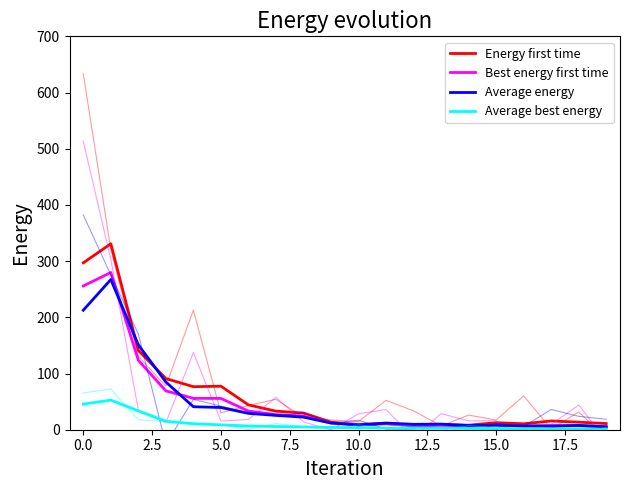

True or false: Best energy first time has a value of 16.3 at 15.0.

False